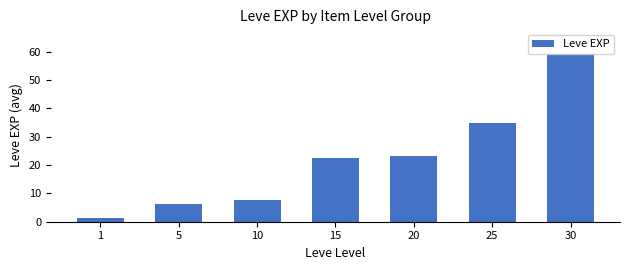

Rank the categories by value from lowest to highest.

1, 5, 10, 15, 20, 25, 30